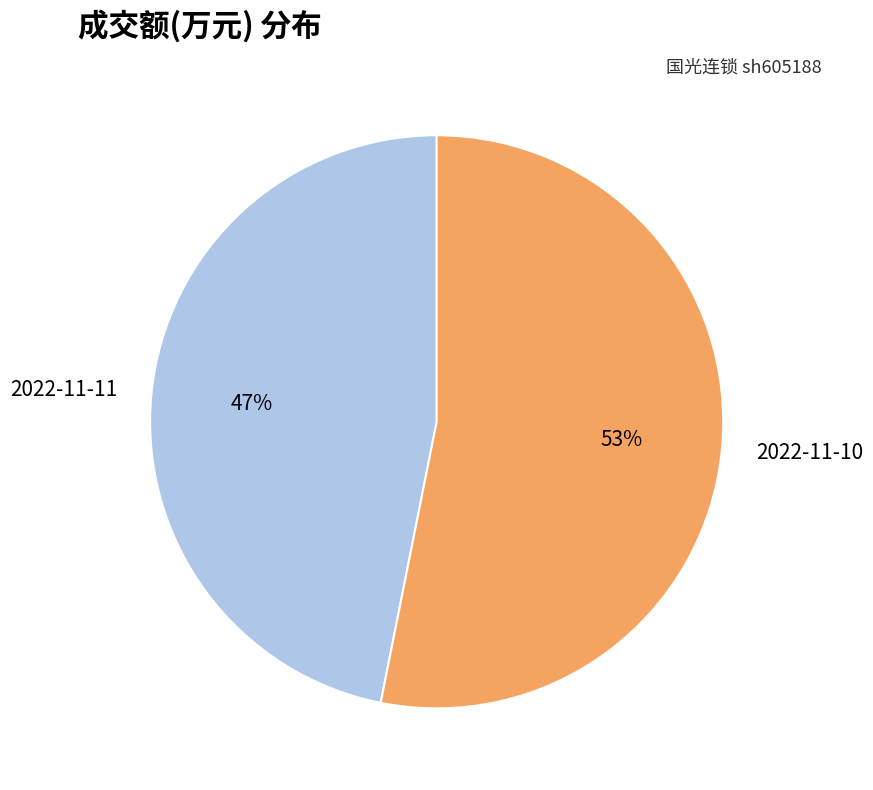

Is the sum of 2022-11-10 and 2022-11-11 greater than half?

Yes